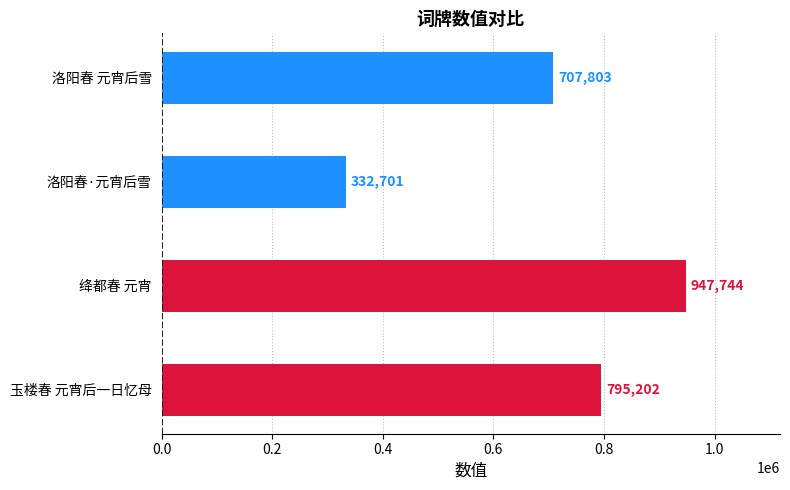

What is the sum of all values?

2783450